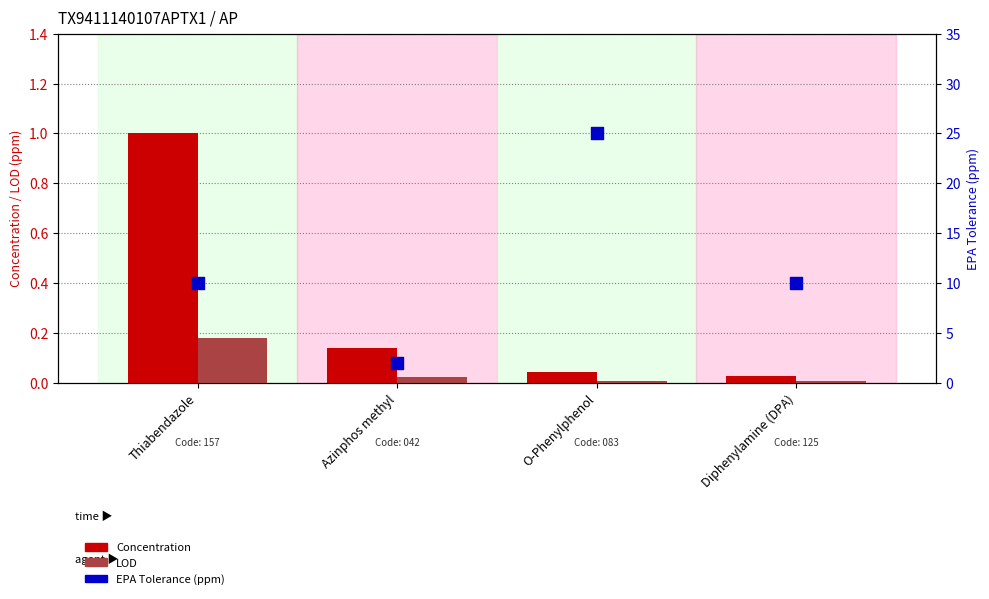

Is the value of EPA Tolerance (ppm) at O-Phenylphenol greater than the value of Concentration at Diphenylamine (DPA)?

Yes